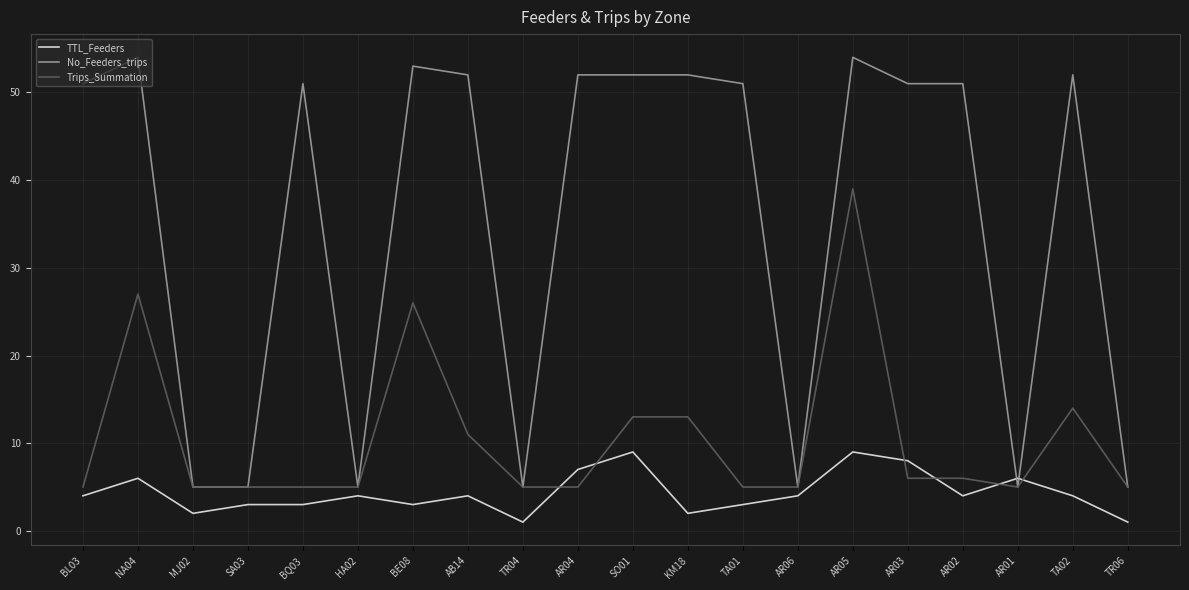

What is the difference between the highest and lowest values at KM18?

50